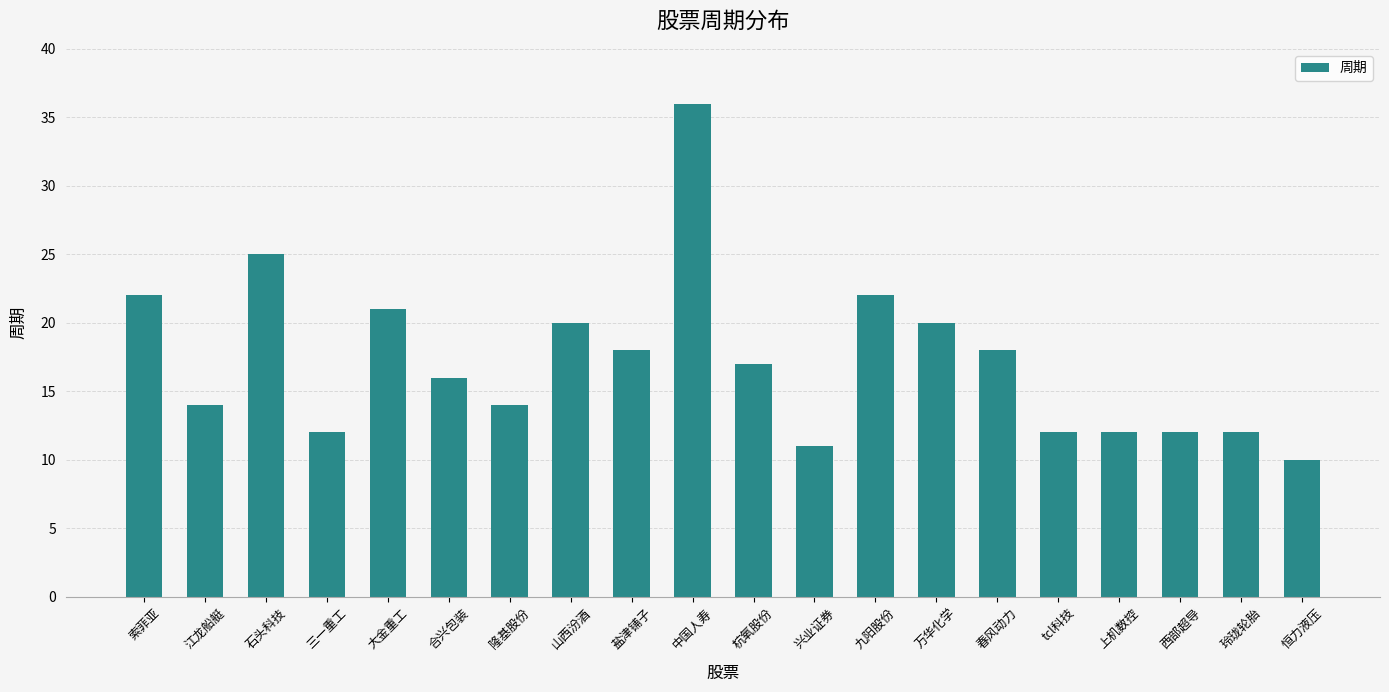

Which has a higher value, tcl科技 or 索菲亚?

索菲亚